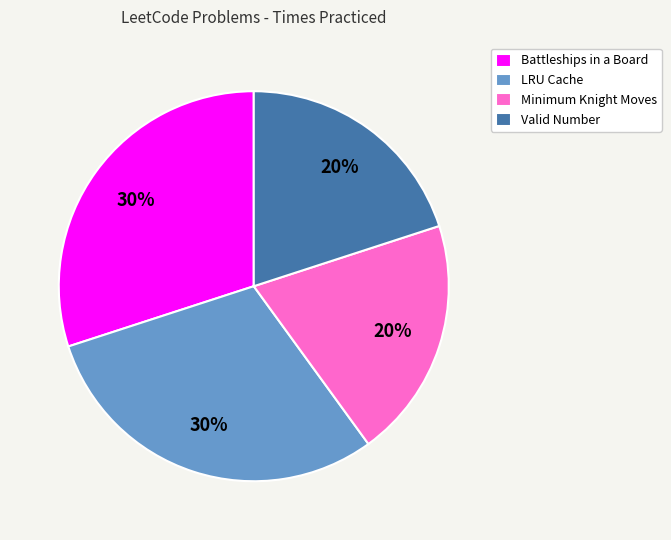

Is Valid Number the majority of the pie?

No